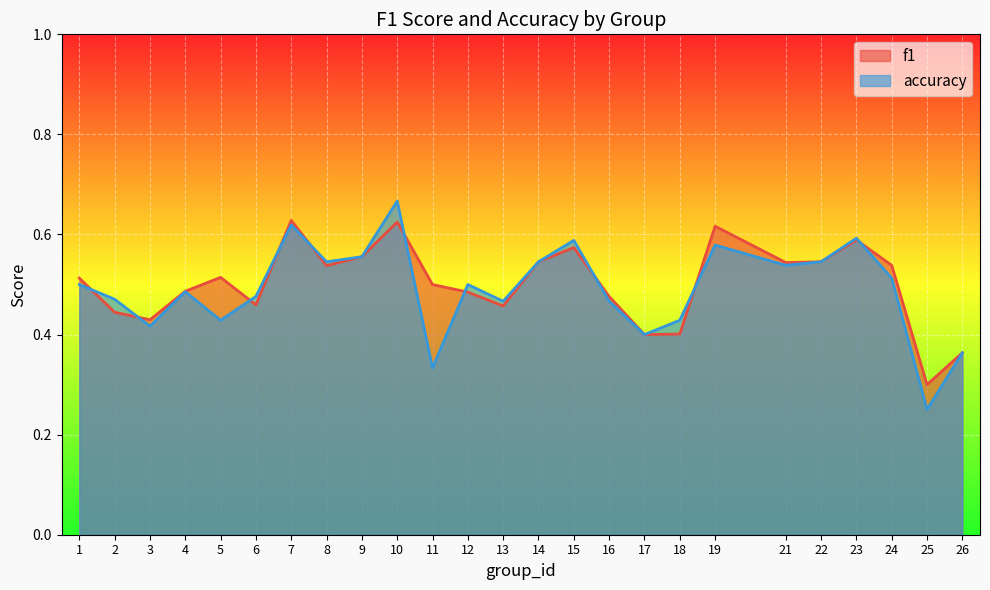

How many intersections are there between f1 and accuracy?

10